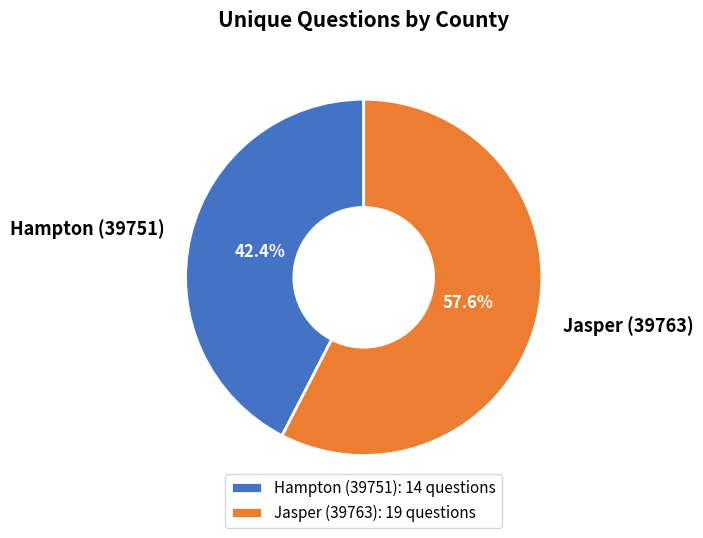

What portion of the pie excludes Jasper (39763)?

42.4%